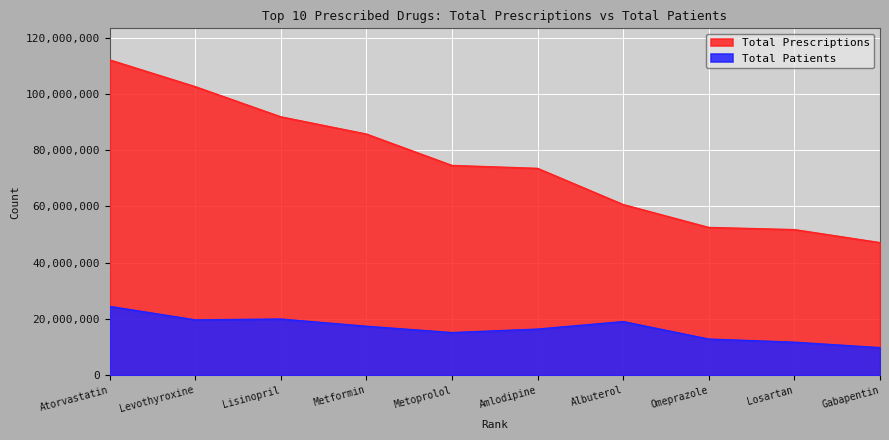

At which label does Total Patients reach its peak?

Atorvastatin